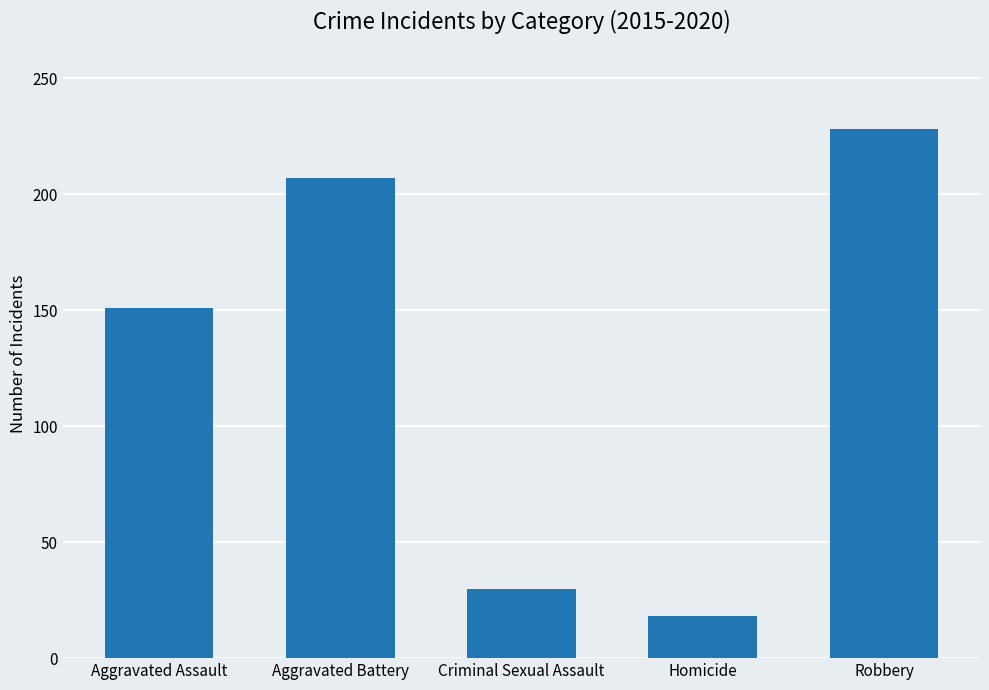

Where is the data nearest to the value 123?

Aggravated Assault